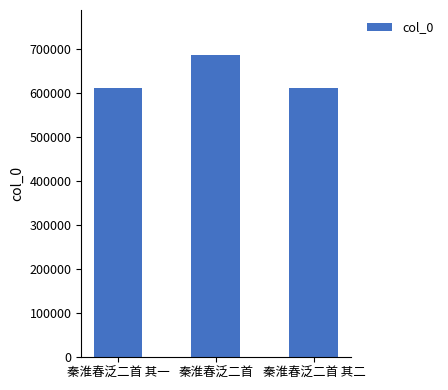

What is the ratio of the value at 秦淮春泛二首 其一 to the value at 秦淮春泛二首?

0.9